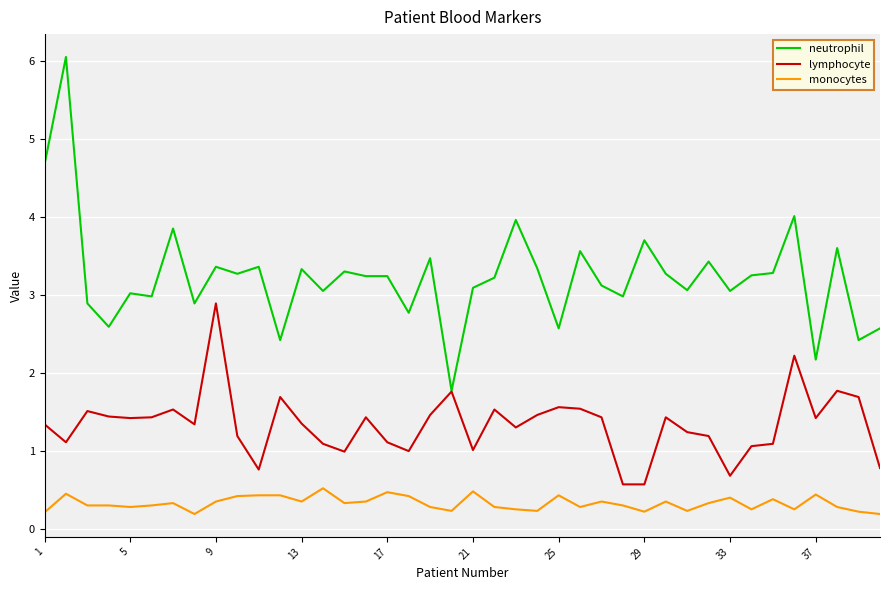

Which series has the largest total across all categories?

neutrophil